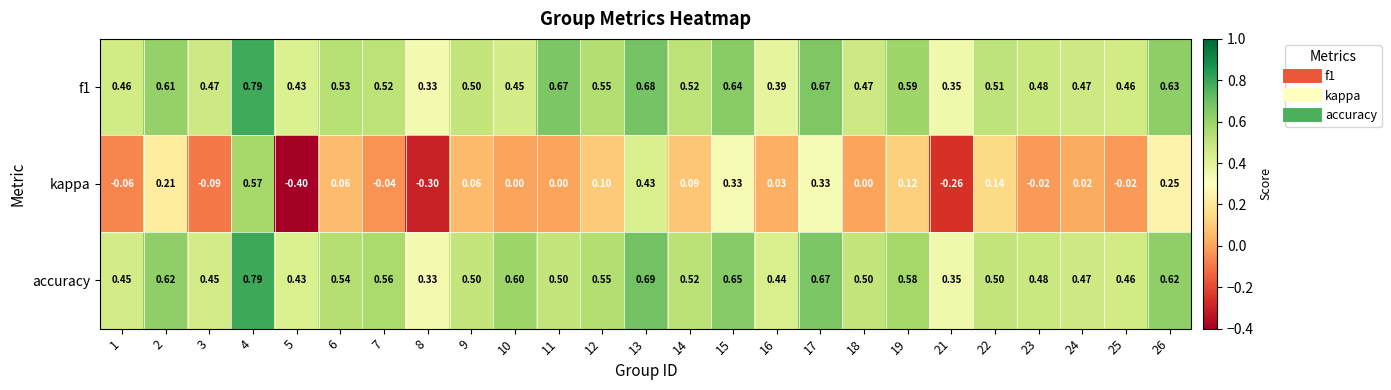

Which series has the largest total across all categories?

accuracy